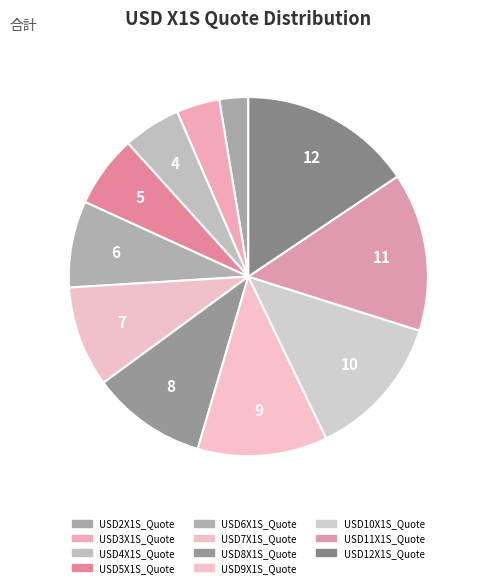

The USD9X1S_Quote slice represents 24% of the pie. True or false?

False